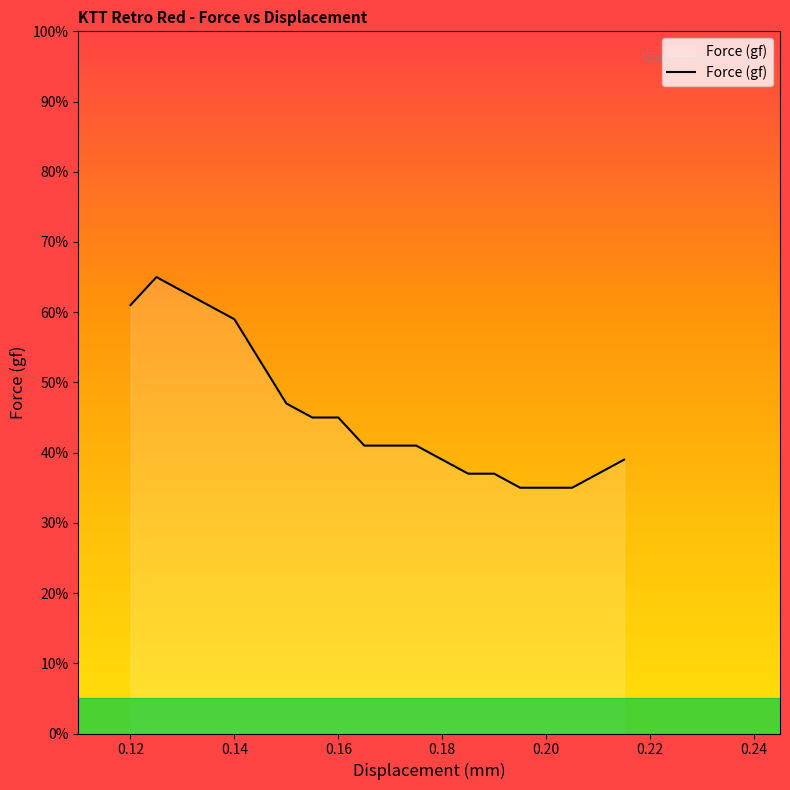

What is the smallest value displayed?

35.0